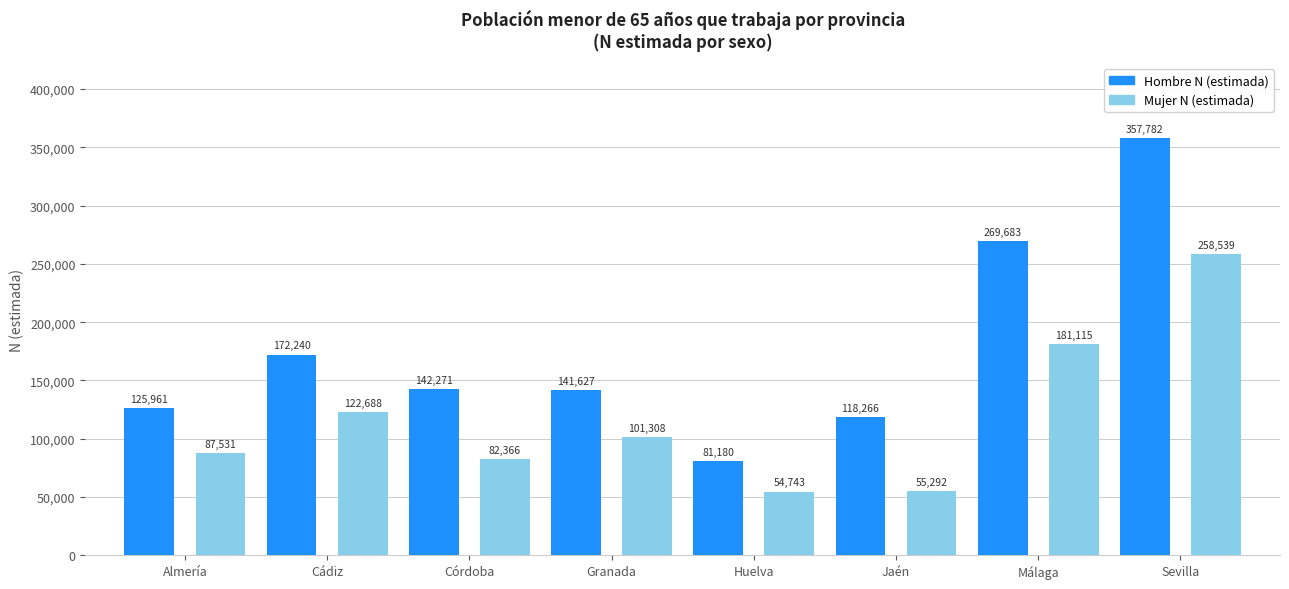

Is it true that Mujer N (estimada) equals 258539 at Sevilla?

True